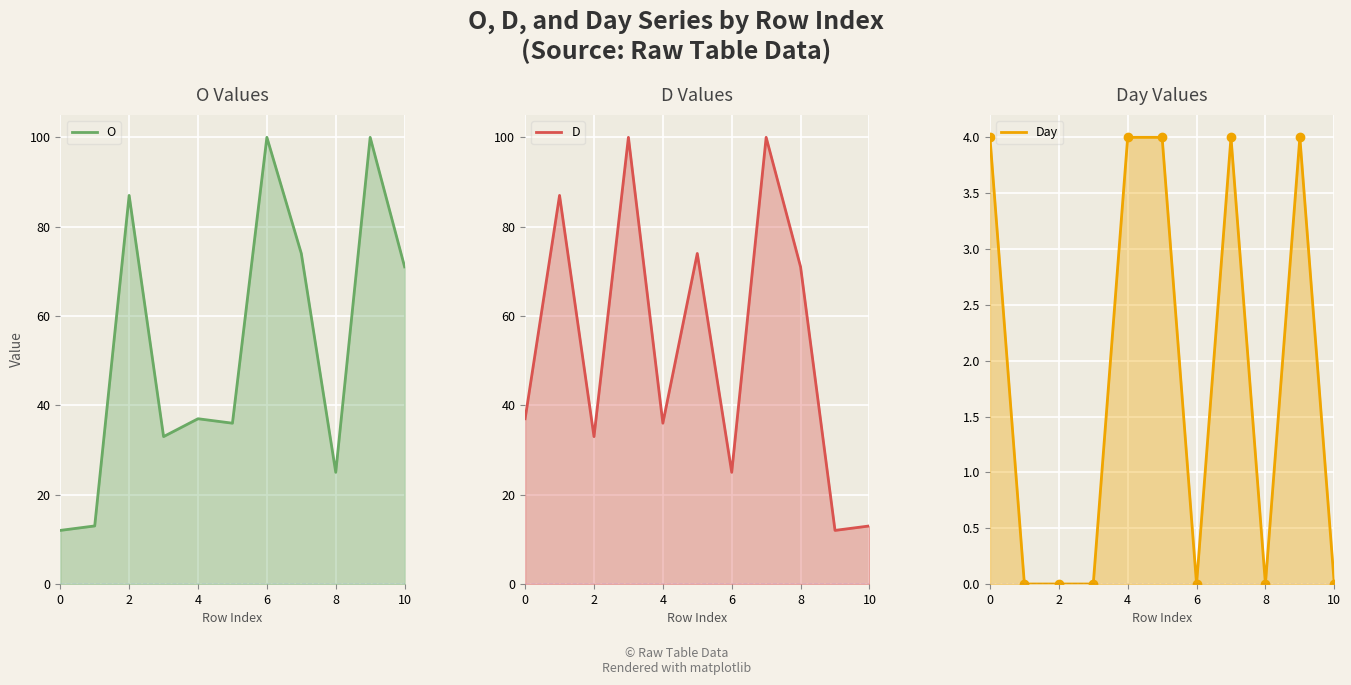

How many series are shown in this chart?

3